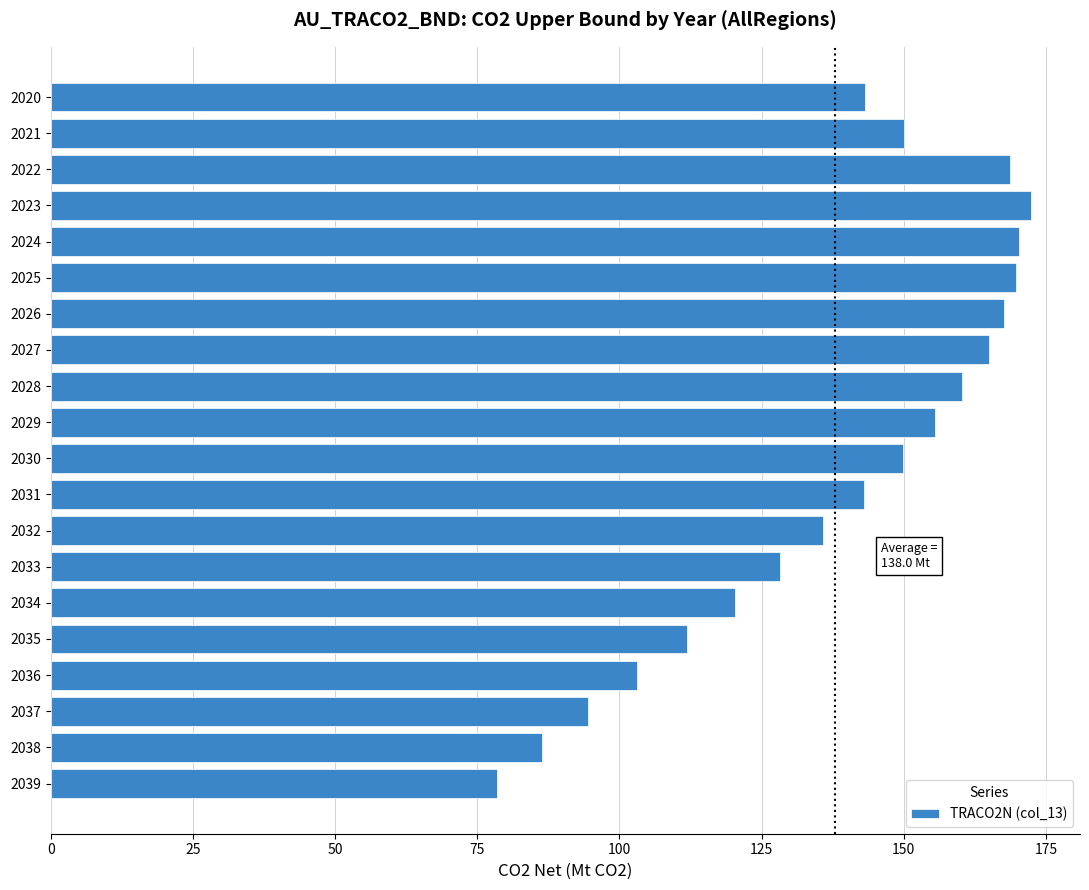

Read the value at 2039.

78.5